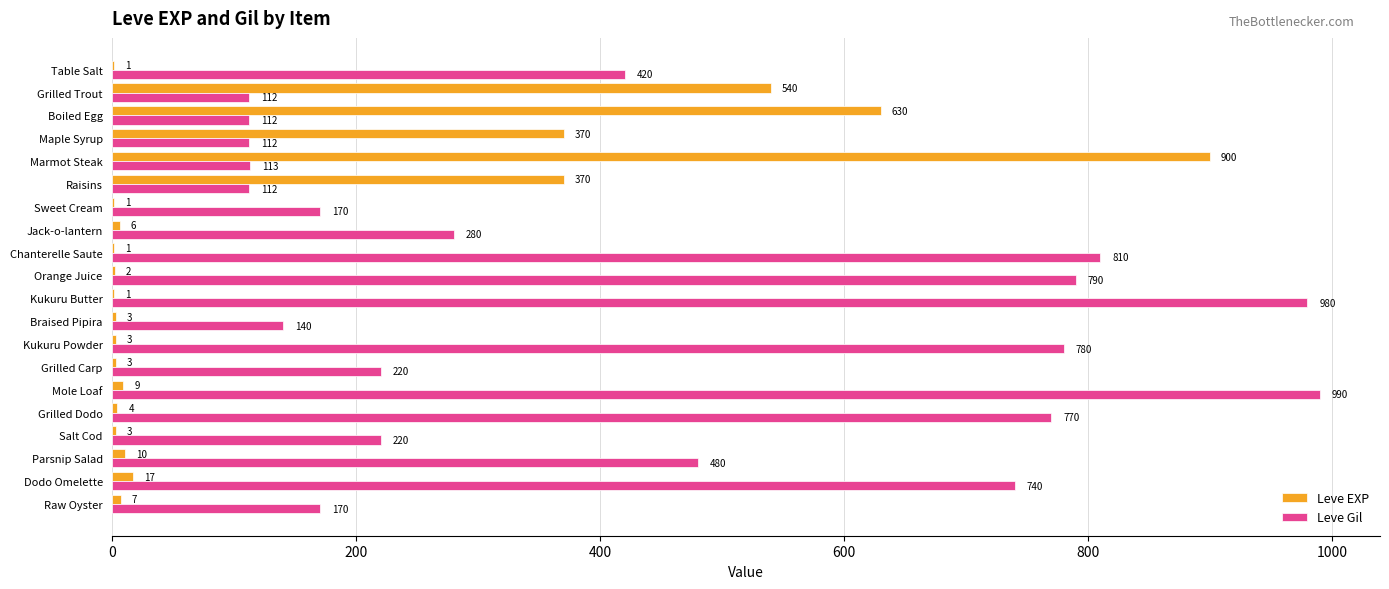

Is it true that Leve Gil equals 112 at Raisins?

True